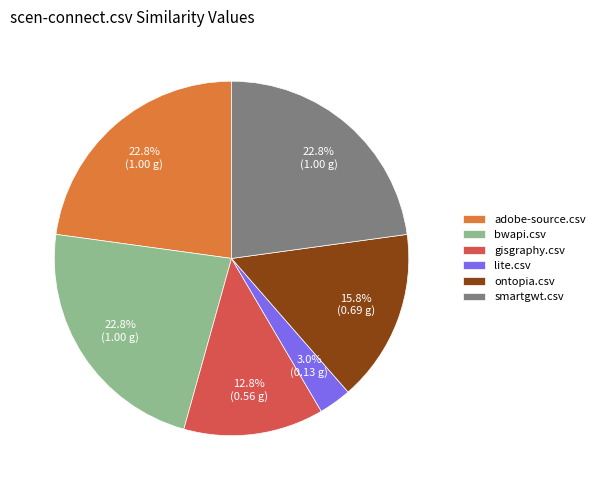

Which slice is the smallest?

lite.csv